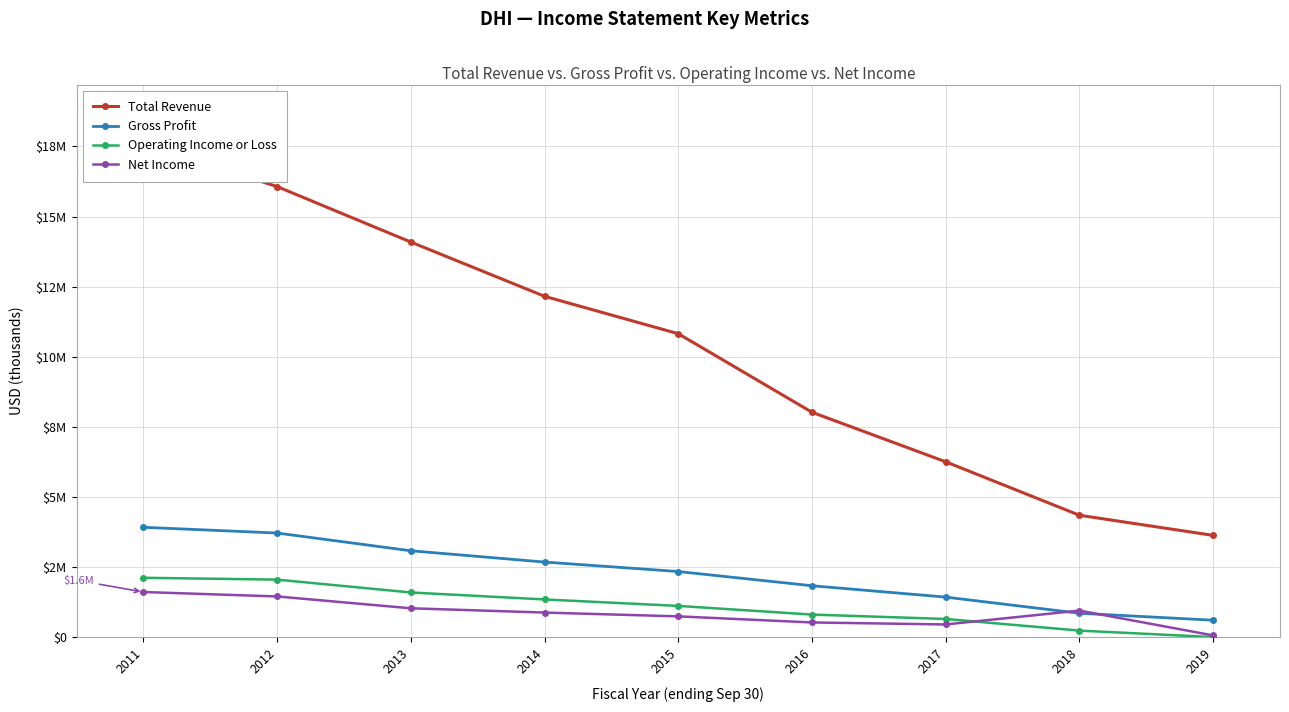

What is the difference between the maximum and second lowest values in the Operating Income or Loss series?

1882400